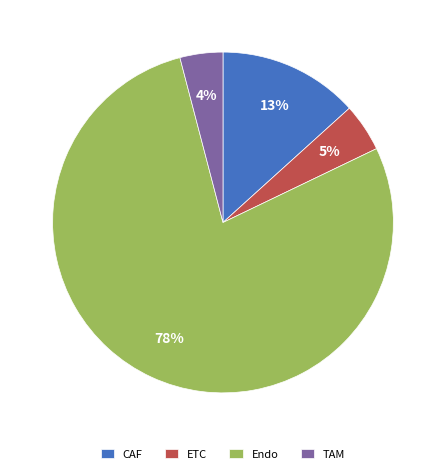

How many segments does this pie chart have?

4